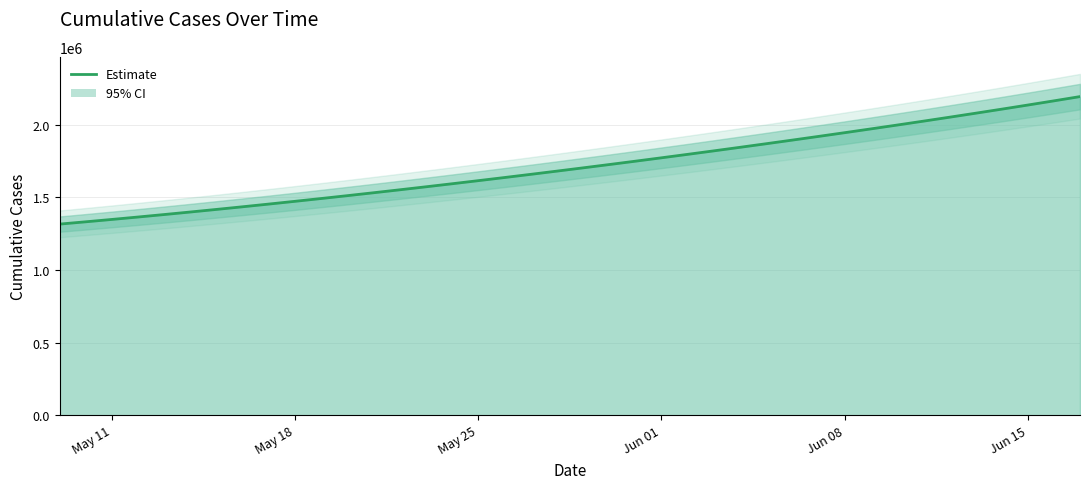

How many lines are shown in the chart?

1